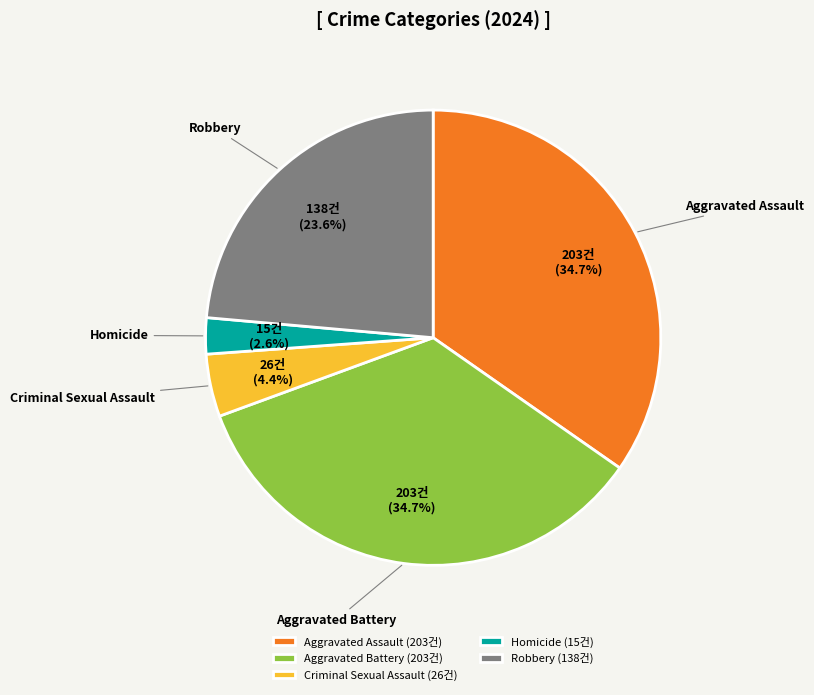

To the nearest percent, what portion does Criminal Sexual Assault represent?

4%